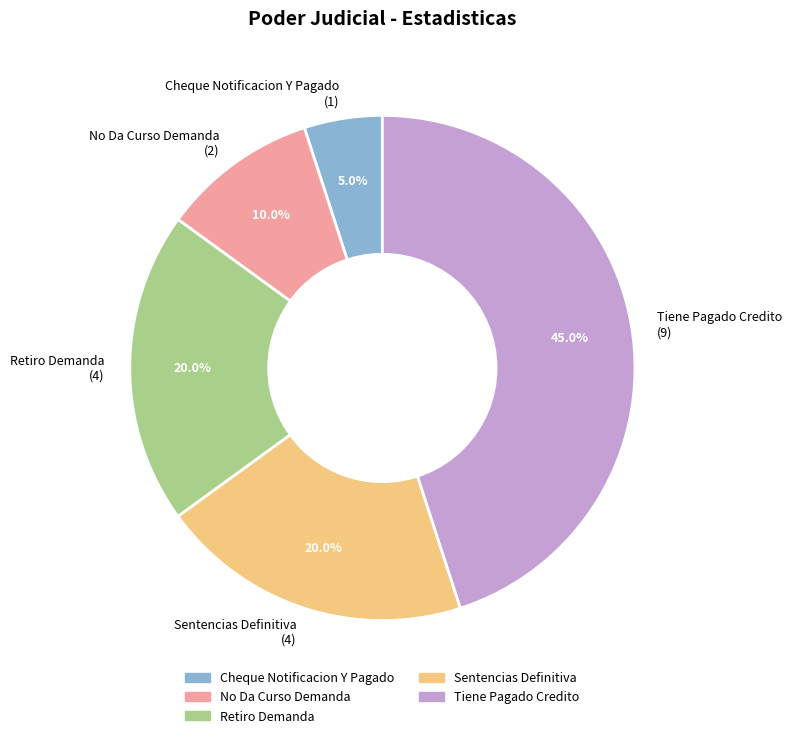

To the nearest percent, what percentage of the pie is No Da Curso Demanda?

10%